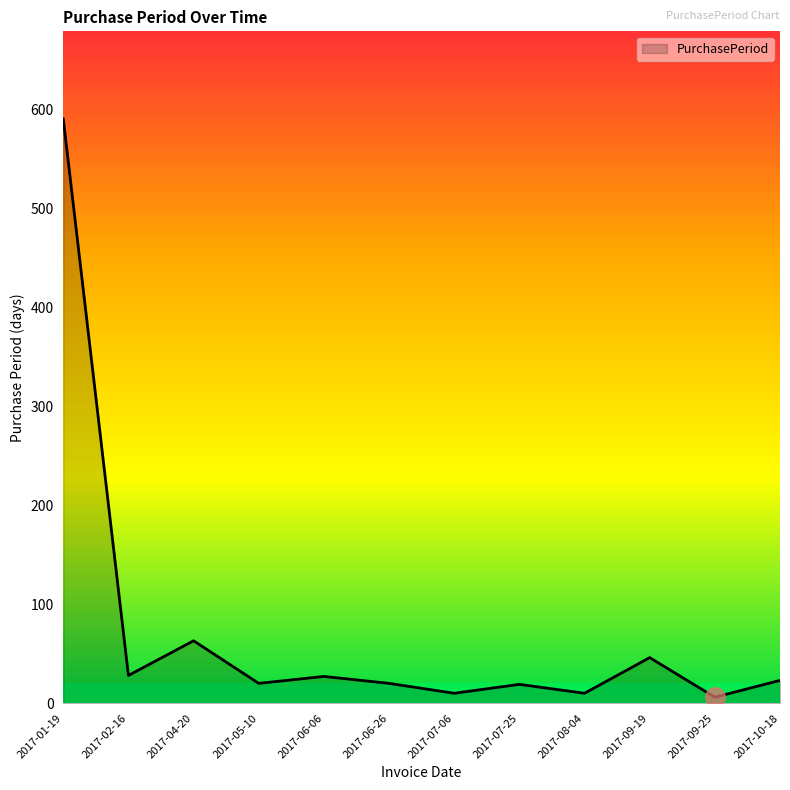

Where is the data nearest to the value 298?

2017-04-20